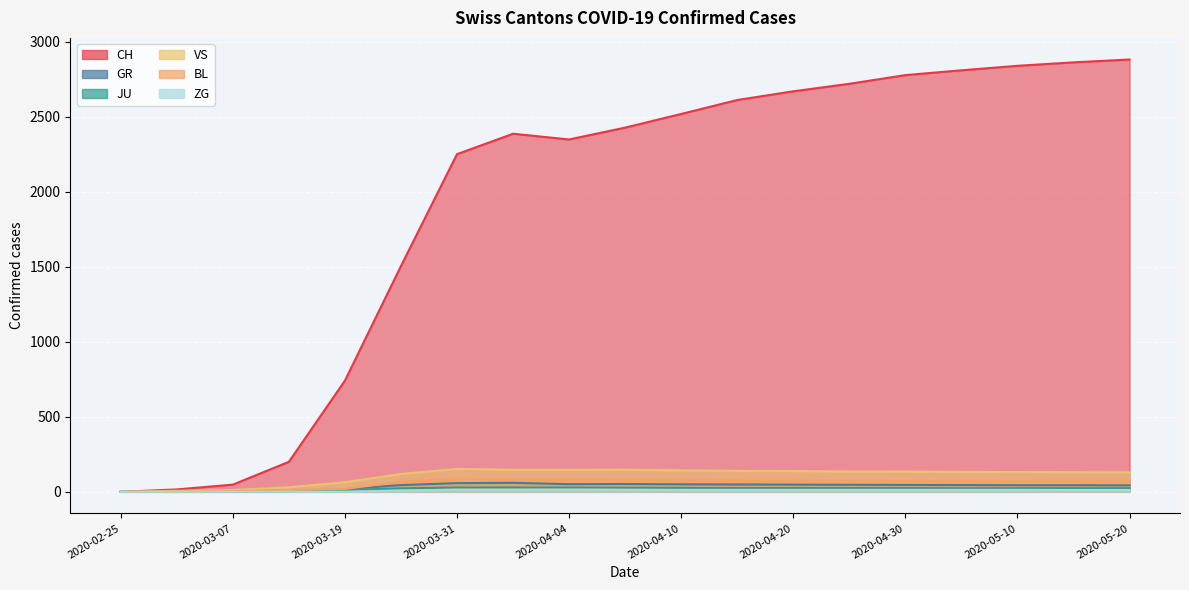

The VS series shows 188 at 2020-05-06. True or false?

False